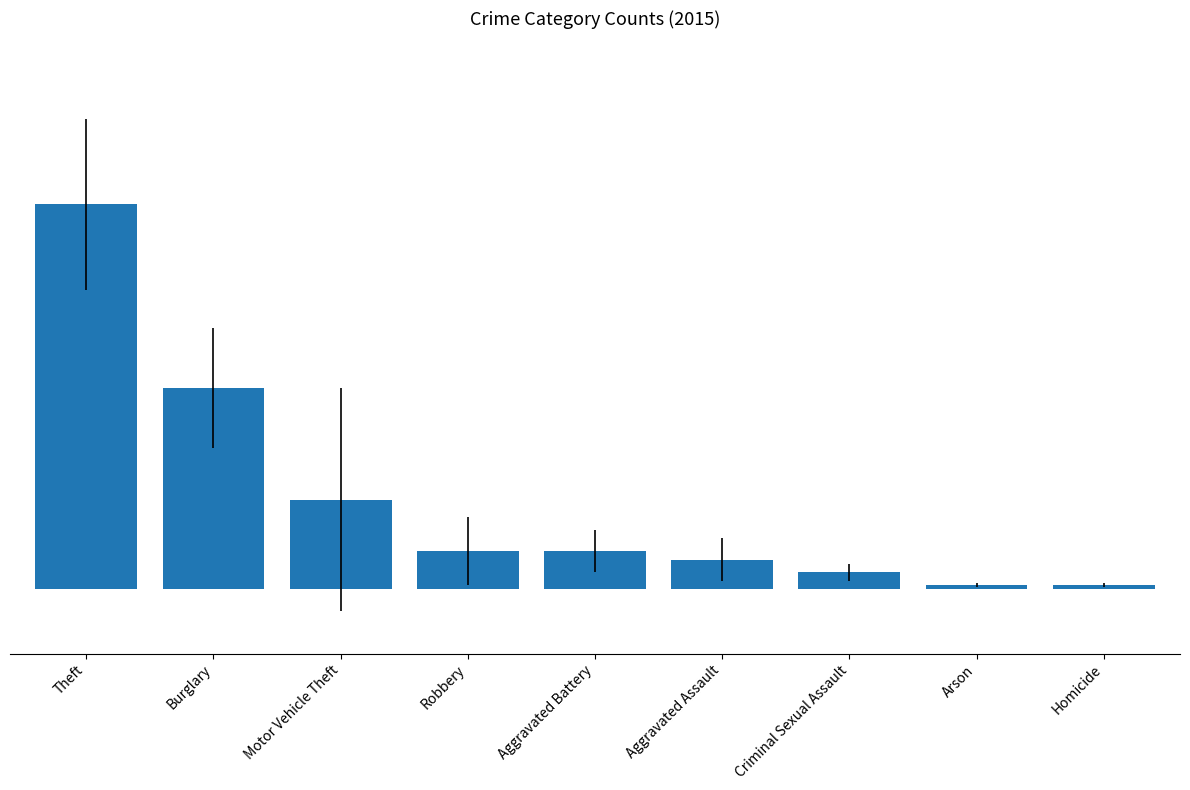

What is the change in value from Burglary to Aggravated Battery?

-38